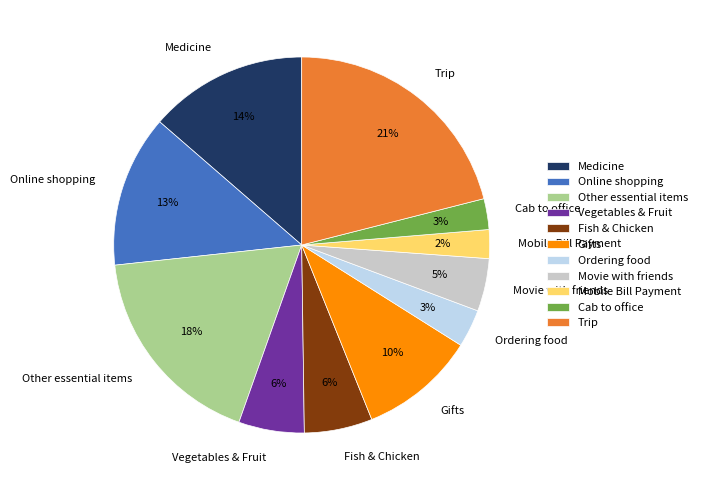

What percentage is the Cab to office slice, to the nearest percent?

3%